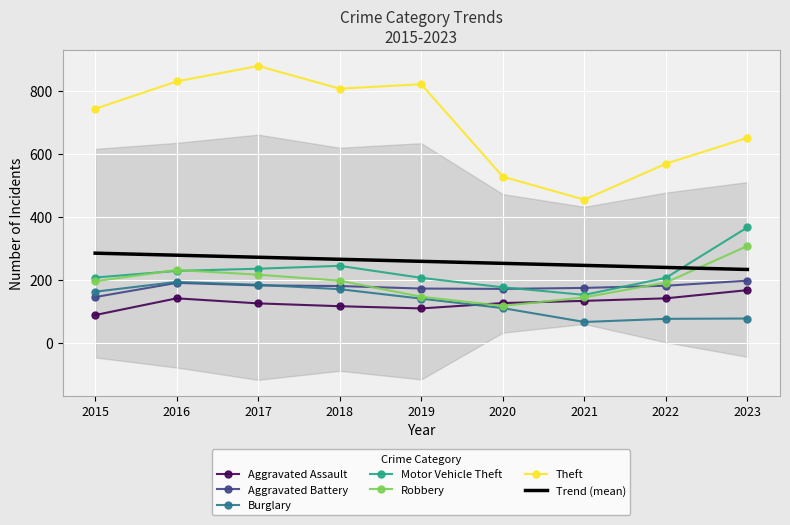

What are all the series names shown in the legend?

Aggravated Assault, Aggravated Battery, Burglary, Motor Vehicle Theft, Robbery, Theft